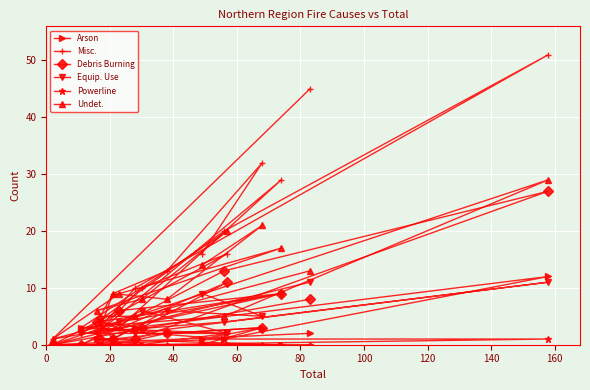

Which series has the largest range (max minus min)?

Misc.